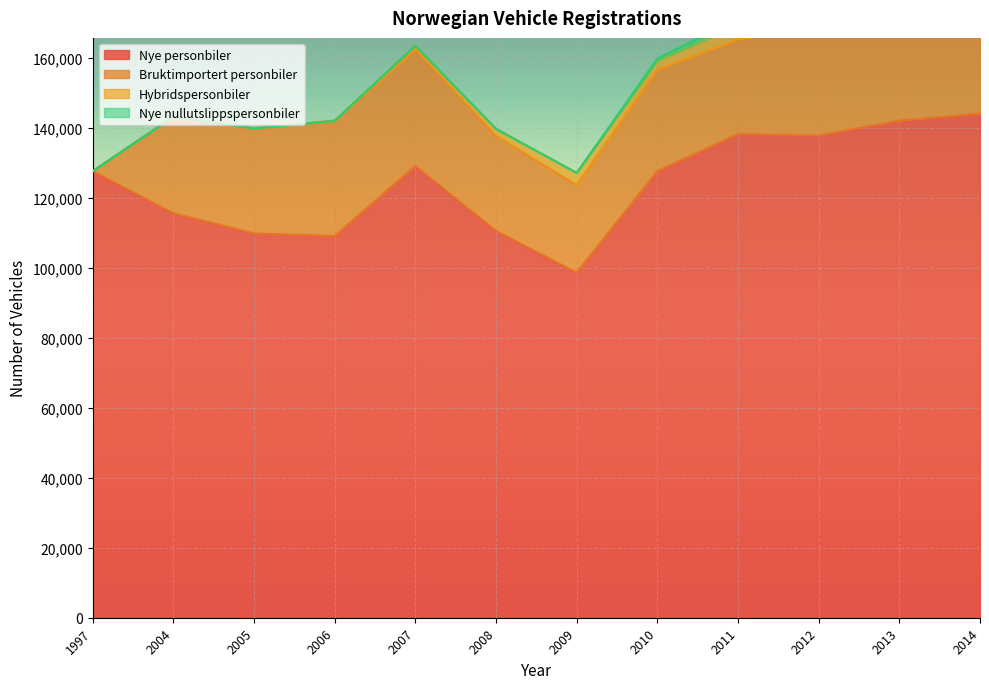

True or false: Hybridspersonbiler and Bruktimportert personbiler intersect in this chart.

False